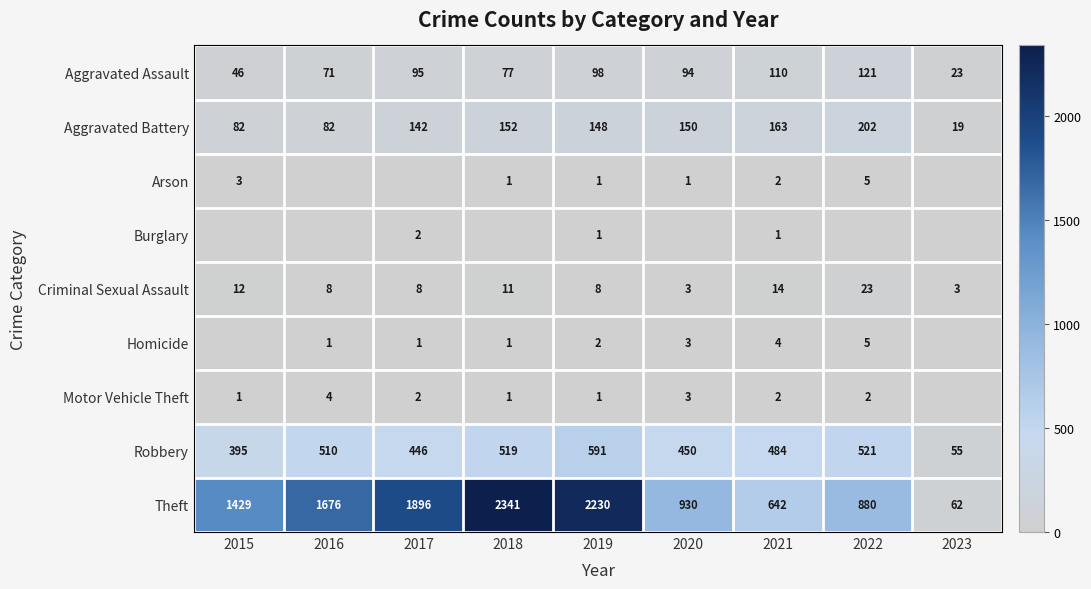

True or false: Aggravated Battery has a value of 152 at 2018.

True